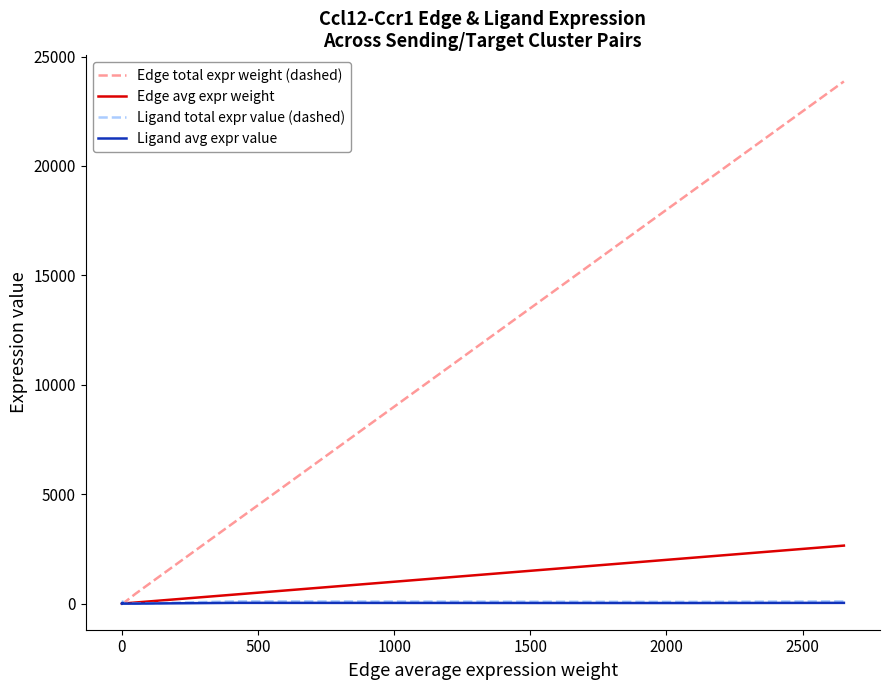

What is the maximum value for Edge total expr weight (dashed)?

23863.9